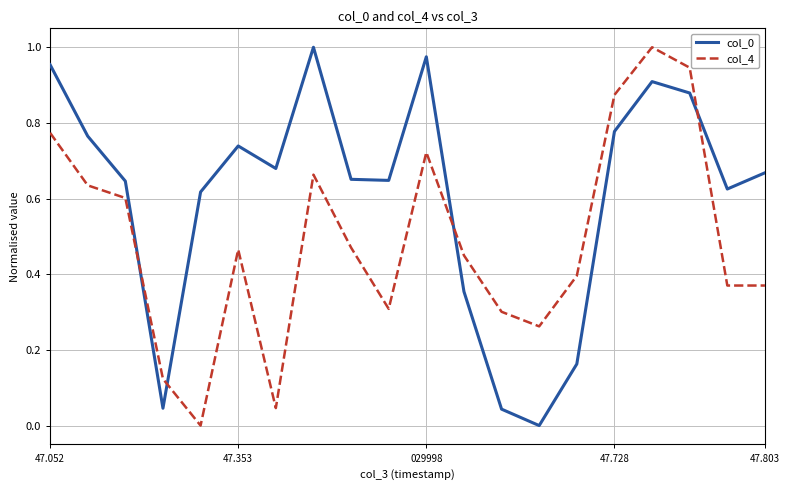

True or false: col_0 and col_4 cross at least once.

True